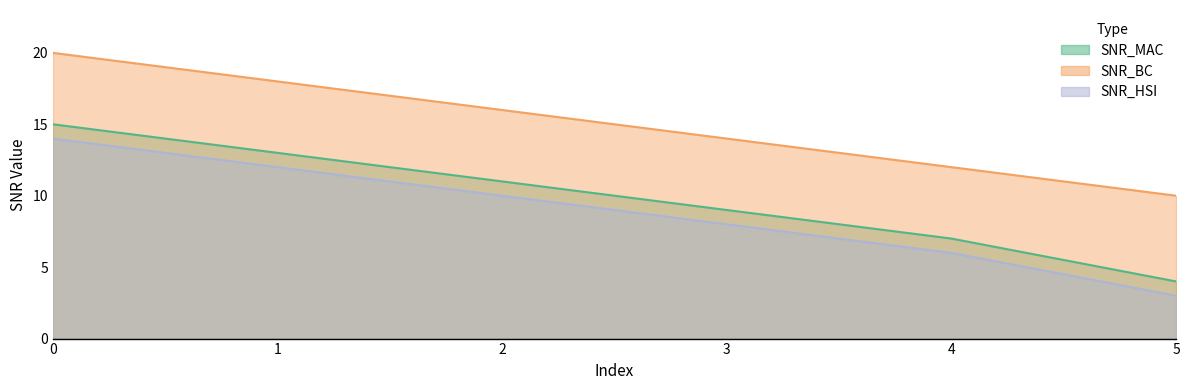

What is the difference between the highest and lowest values at 4?

6